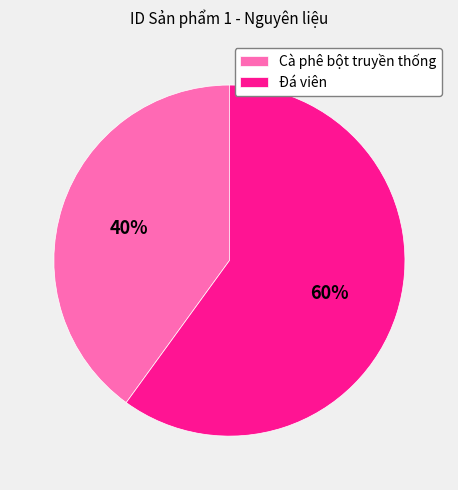

True or false: Đá viên accounts for 60% of the total.

True